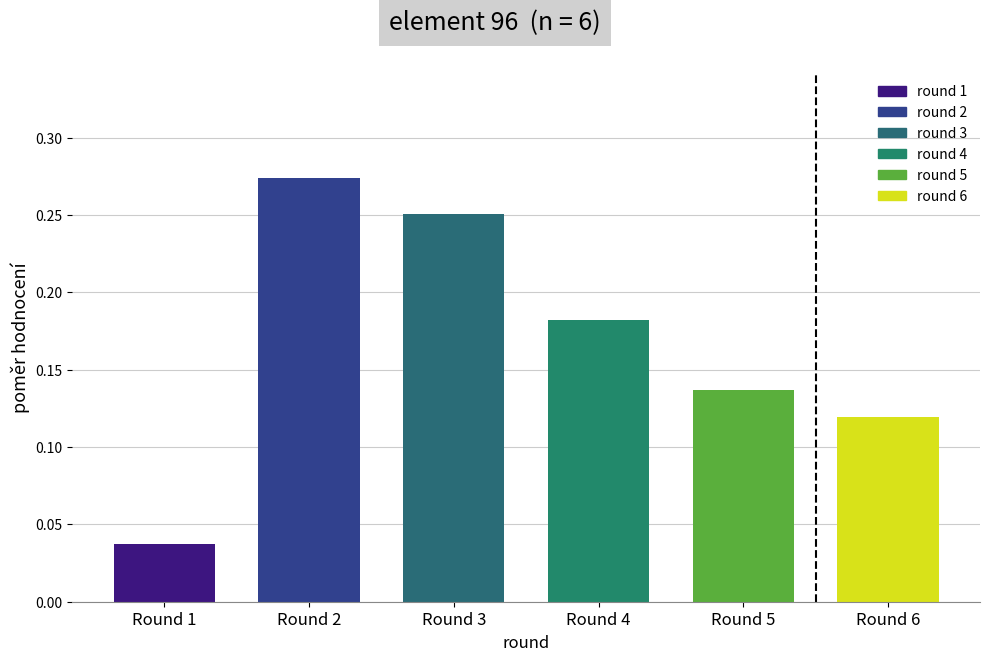

At which label is the value closest to 0?

Round 1